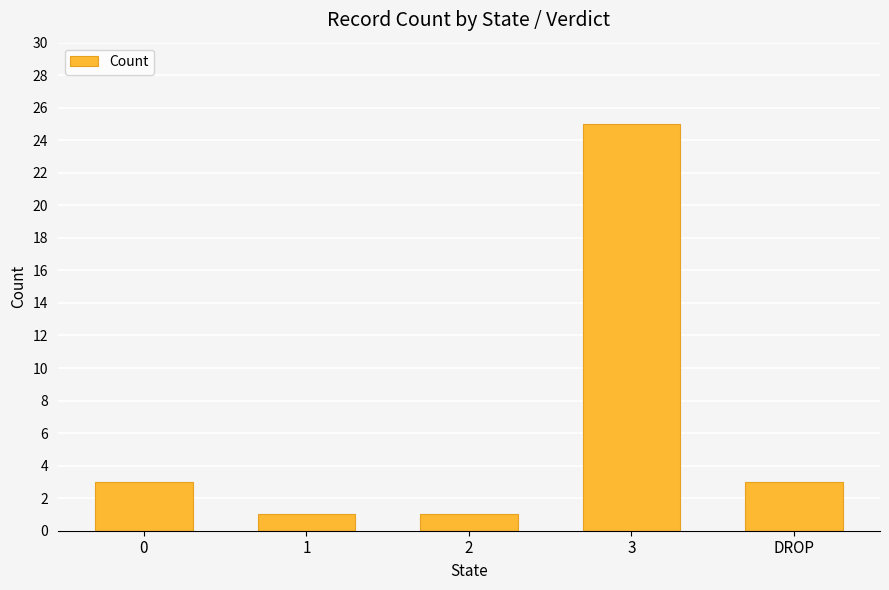

What is the change in value from 0 to 1?

-2